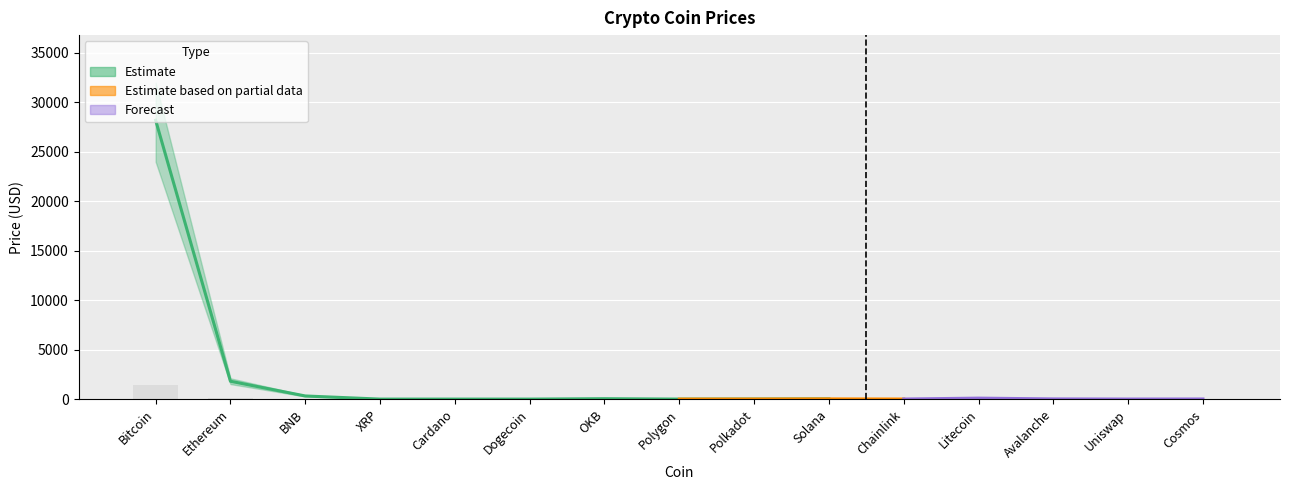

The value of Price_upper at Cosmos is 13.5. True or false?

True